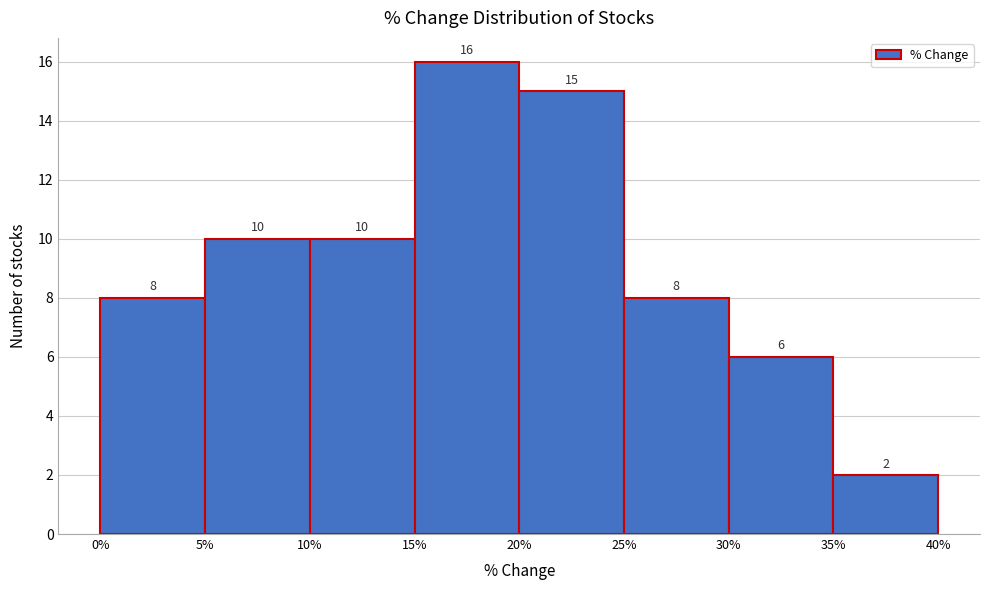

What is the height of the bar covering 5% to 10% on the x-axis?

10